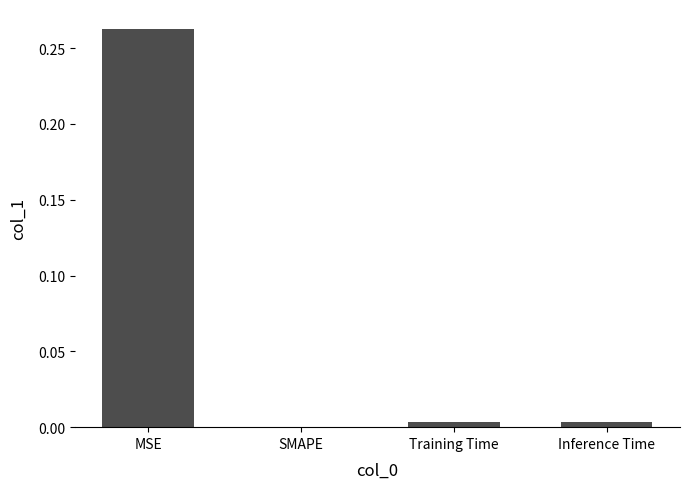

Which label corresponds to the largest value in the chart?

MSE